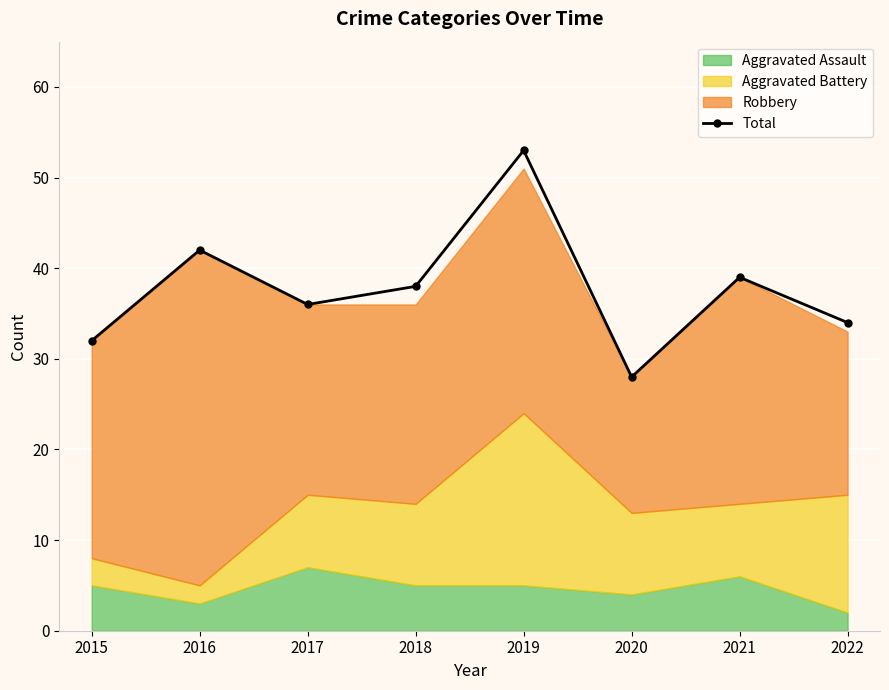

The chart shows a value of 32 at 2015. True or false?

True